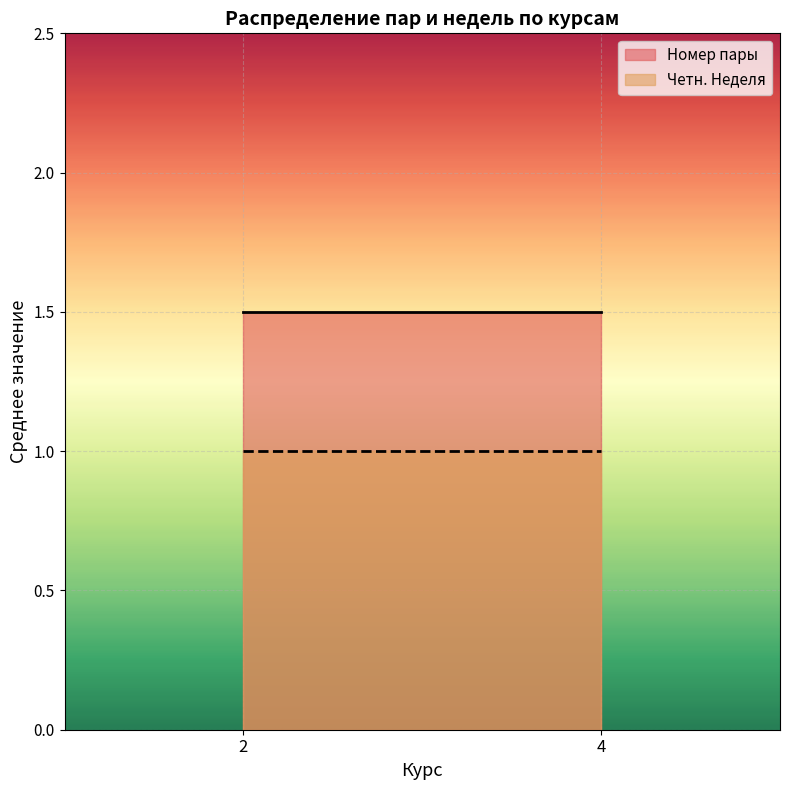

At which label does Четн. Неделя reach its peak?

2